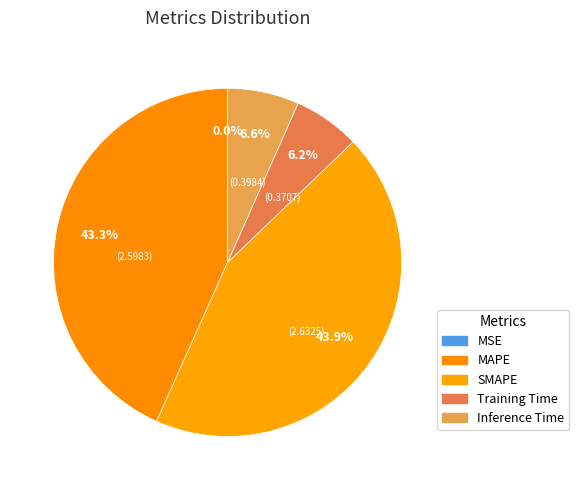

Count the number of slices in the pie.

5